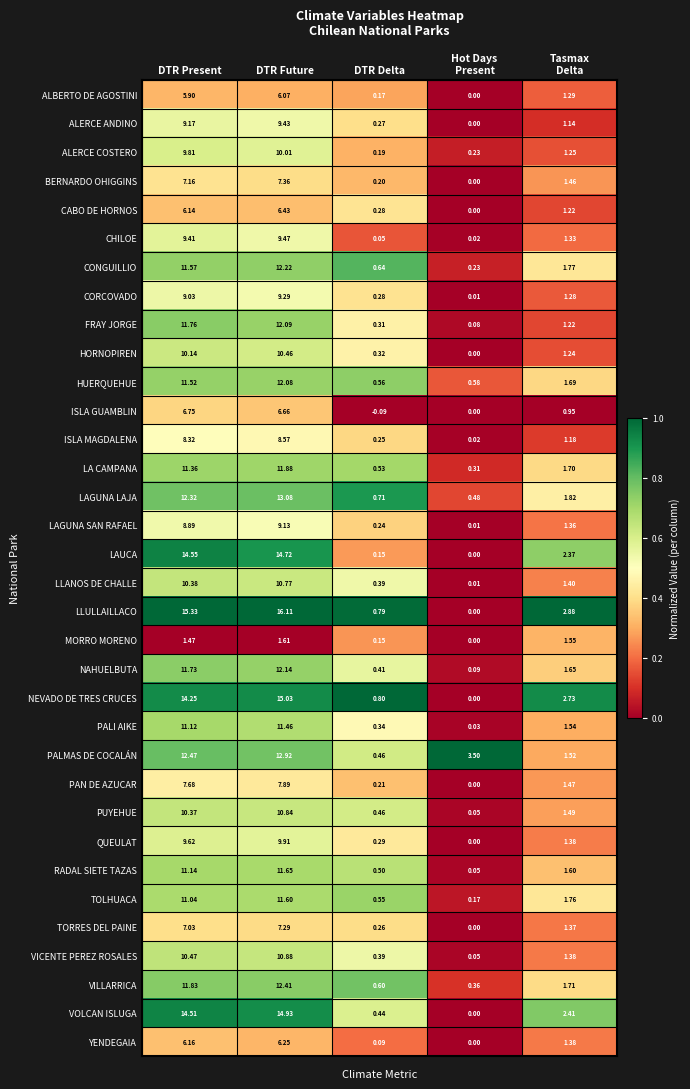

Which series has the largest range (max minus min)?

LLULLAILLACO